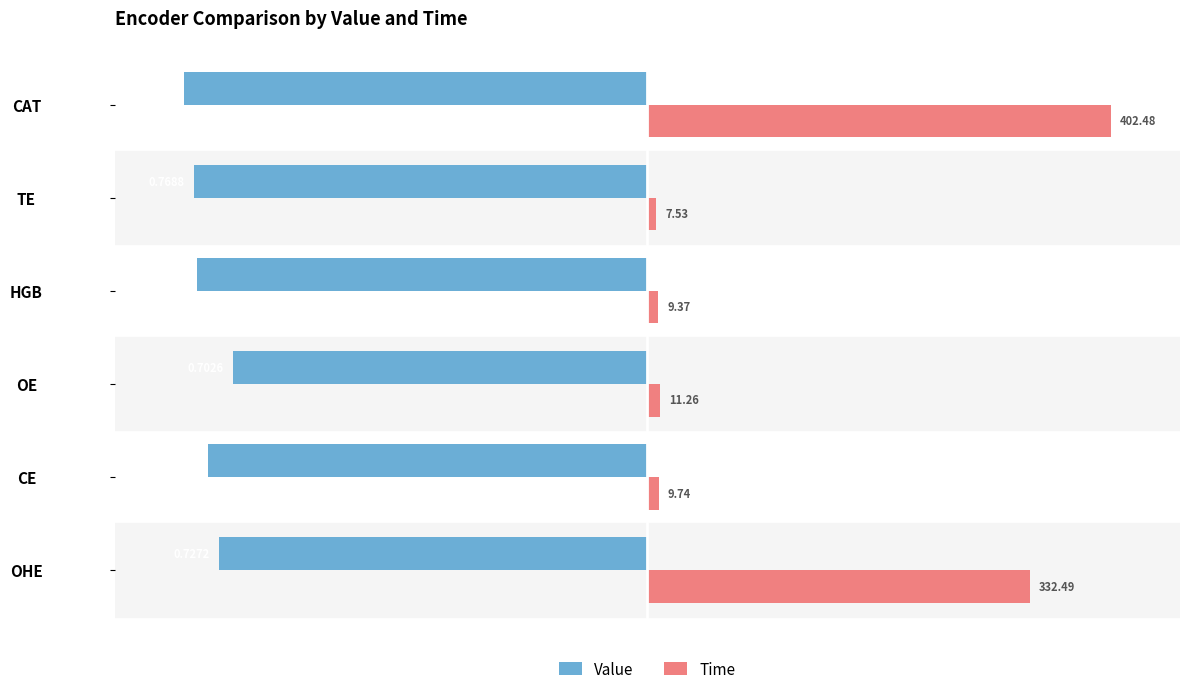

Rank the series by their maximum value, from lowest to highest.

Value, Time